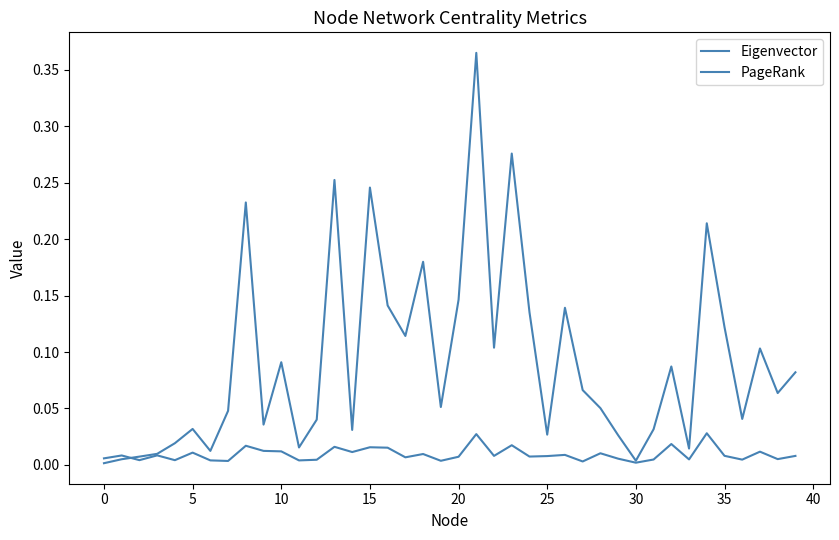

Does the chart display data point markers on the line(s)?

No